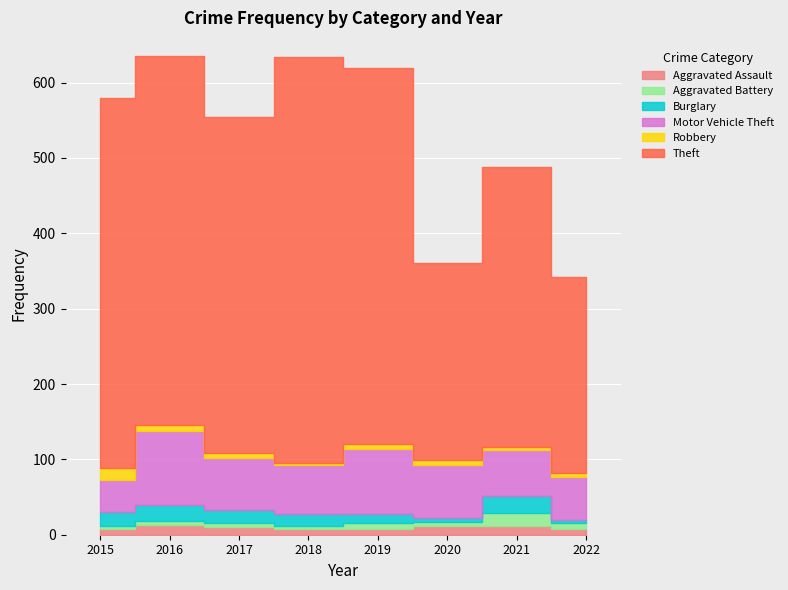

What are all the series names shown in the legend?

Aggravated Assault, Aggravated Battery, Burglary, Motor Vehicle Theft, Robbery, Theft